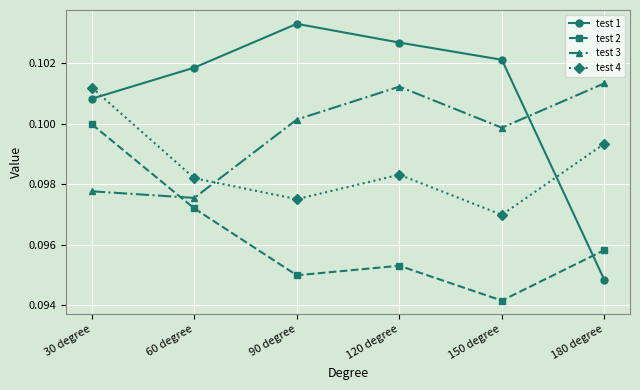

The value of test 4 at 120 degree is 0.1. True or false?

True